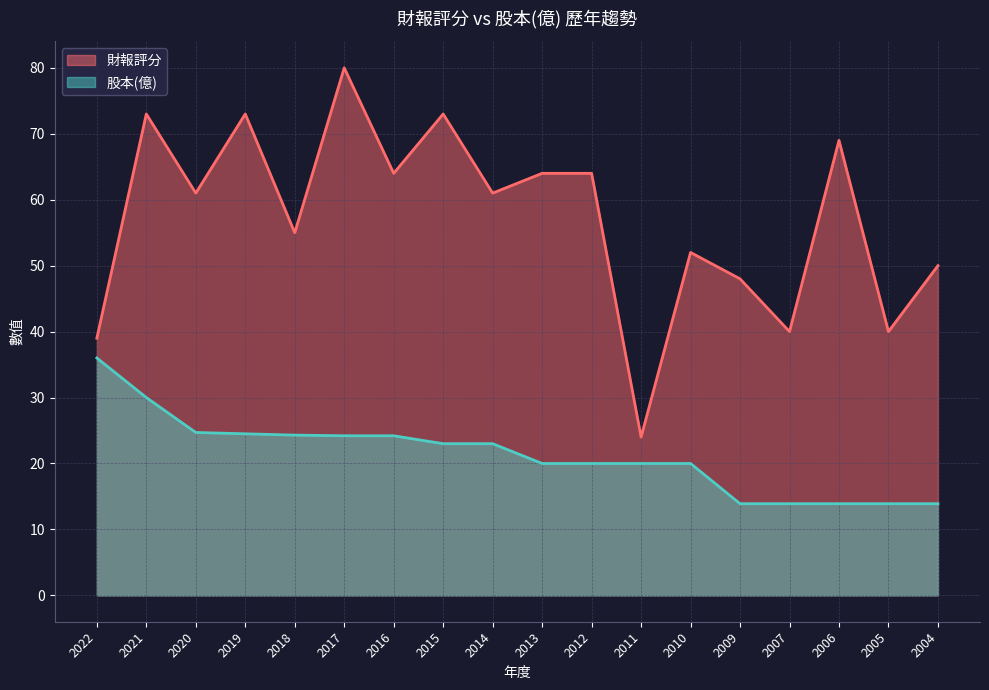

What is the lowest value of the 股本(億) series?

13.9